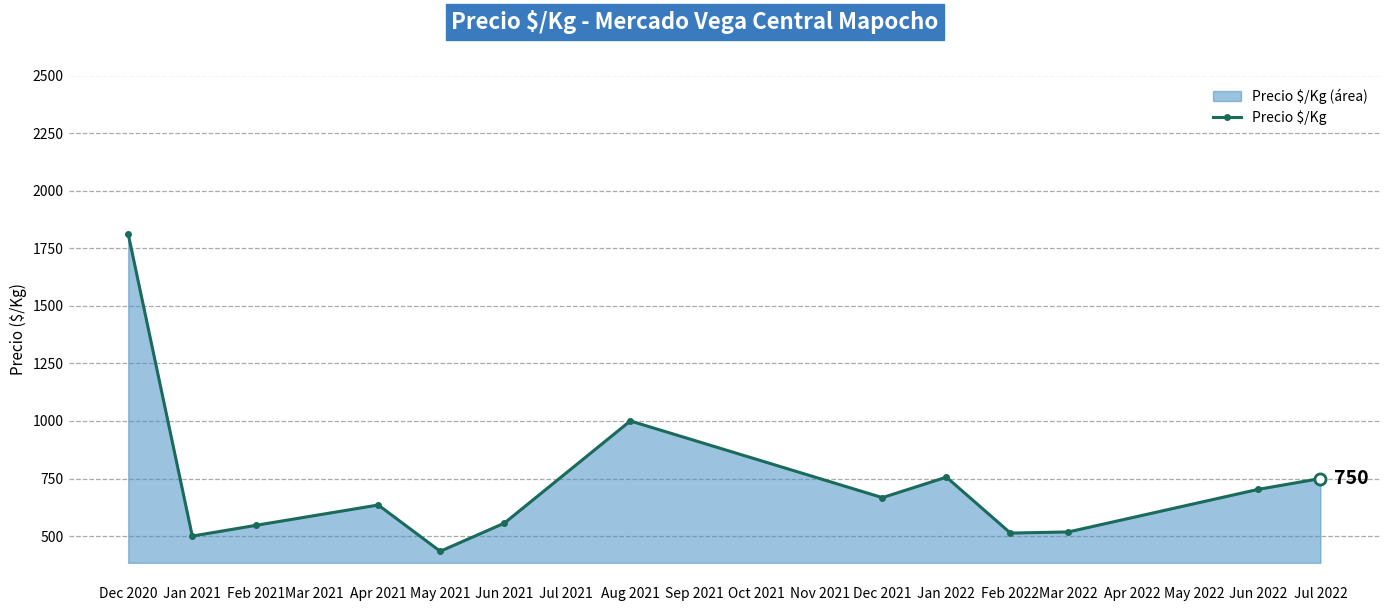

Is it true that the value at Jul 2022 is 750?

True